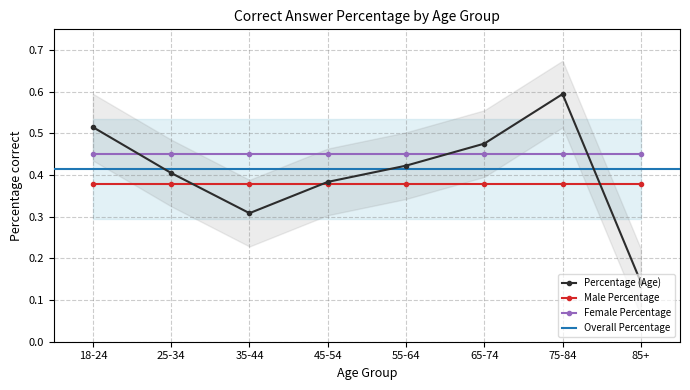

What is the total value across all series at 75-84?

1.8